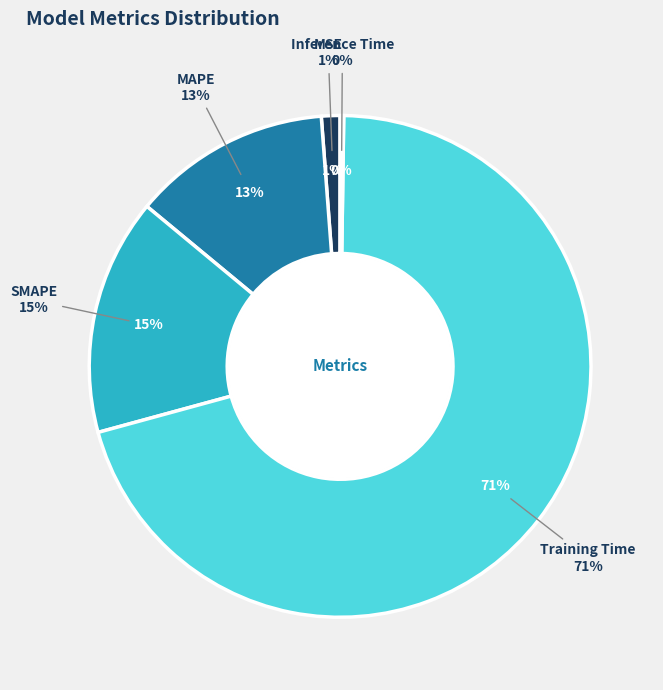

To the nearest percent, what is the difference between the MAPE and SMAPE slice percentages?

2%